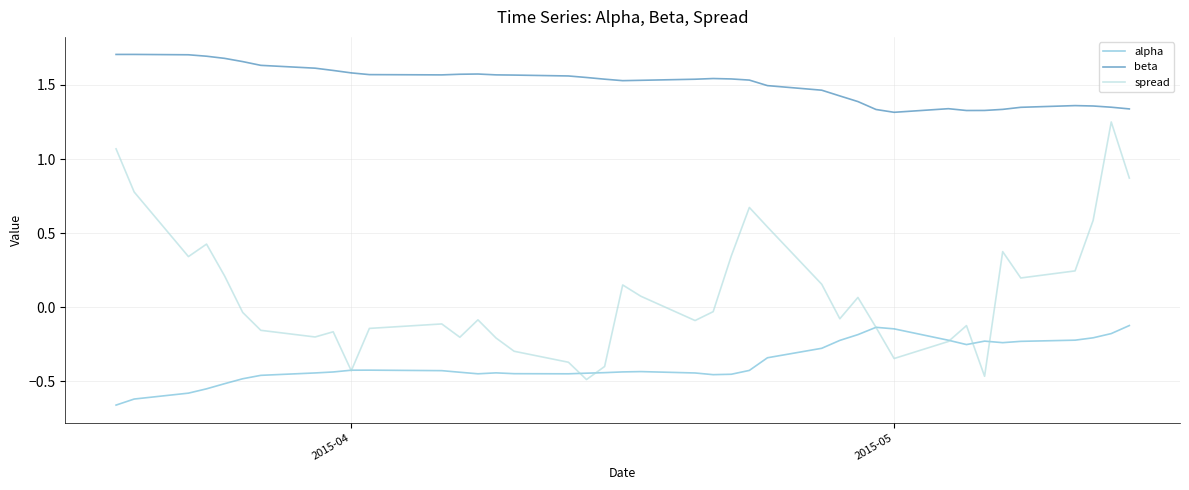

How many values in spread are below zero?

22